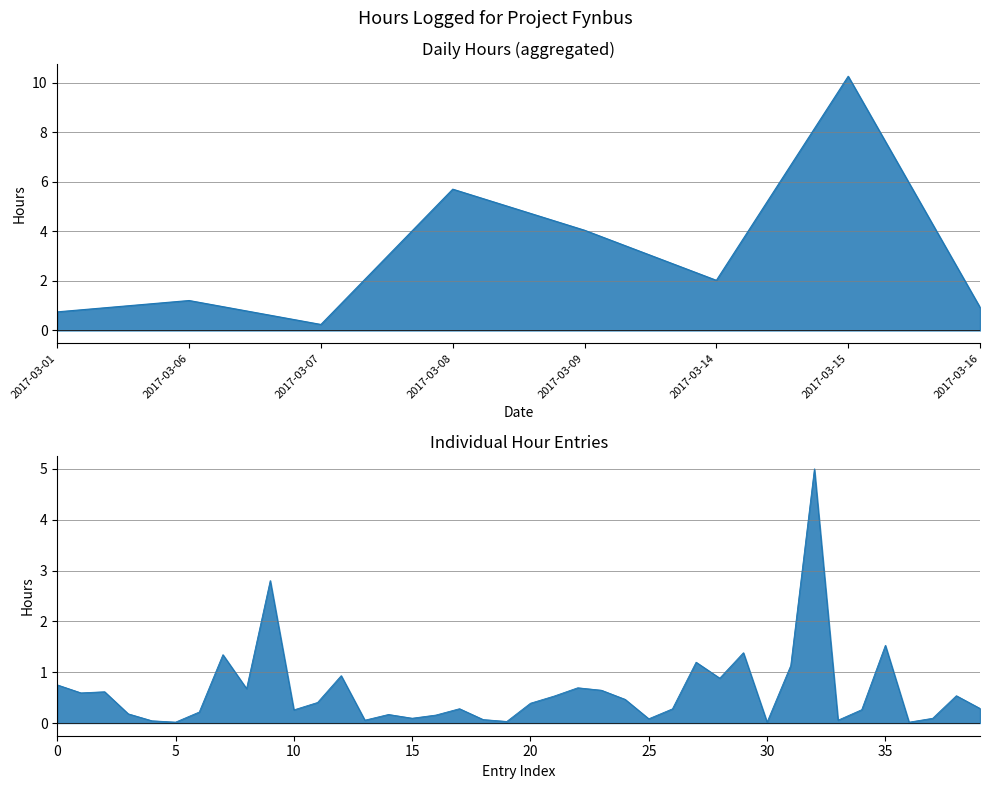

How many lines are shown in the chart?

1